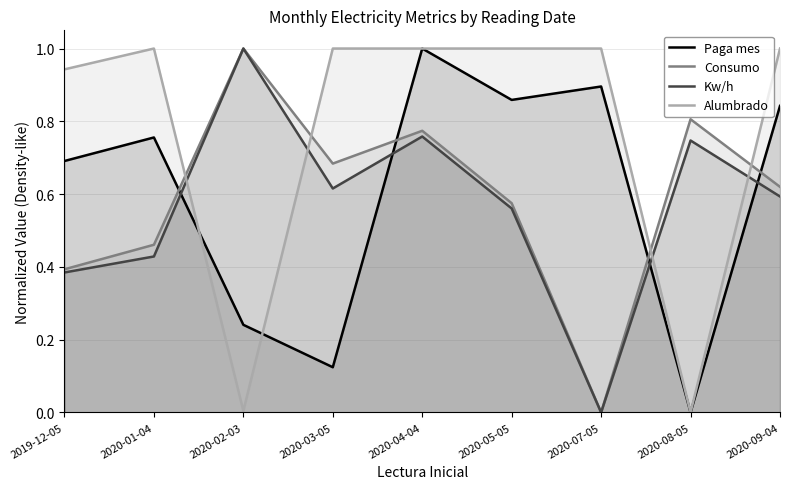

Reading left to right, list all the values displayed in this chart.

Paga mes: 2019-12-05=0.7	2020-01-04=0.8	2020-02-03=0.2	2020-03-05=0.1	2020-04-04=1.0	2020-05-05=0.9	2020-07-05=0.9	2020-08-05=0.0	2020-09-04=0.8
Consumo: 2019-12-05=0.4	2020-01-04=0.5	2020-02-03=1.0	2020-03-05=0.7	2020-04-04=0.8	2020-05-05=0.6	2020-07-05=0.0	2020-08-05=0.8	2020-09-04=0.6
Kw/h: 2019-12-05=0.4	2020-01-04=0.4	2020-02-03=1.0	2020-03-05=0.6	2020-04-04=0.8	2020-05-05=0.6	2020-07-05=0.0	2020-08-05=0.7	2020-09-04=0.6
Alumbrado: 2019-12-05=0.9	2020-01-04=1.0	2020-02-03=0.0	2020-03-05=1.0	2020-04-04=1.0	2020-05-05=1.0	2020-07-05=1.0	2020-08-05=0.0	2020-09-04=1.0